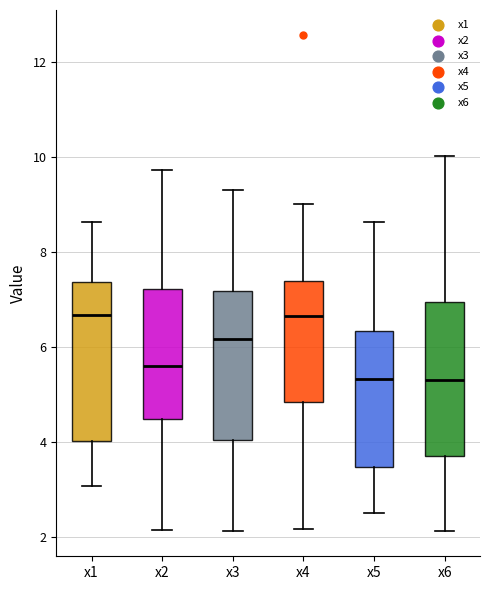

Reading left to right, transcribe this box plot: for each box, give where its median line is, the range the box spans, and where its two whiskers end, as read against the y-axis. The values are not printed on the chart, so give them approximately, as read against the axis.

x1: median 6.6, box 4.0 to 7.4, whiskers 3.0 to 8.6
x2: median 5.6, box 4.4 to 7.2, whiskers 2.2 to 9.8
x3: median 6.2, box 4.0 to 7.2, whiskers 2.2 to 9.4
x4: median 6.6, box 4.8 to 7.4, whiskers 2.2 to 9.0
x5: median 5.4, box 3.4 to 6.4, whiskers 2.6 to 8.6
x6: median 5.4, box 3.8 to 7.0, whiskers 2.2 to 10.0